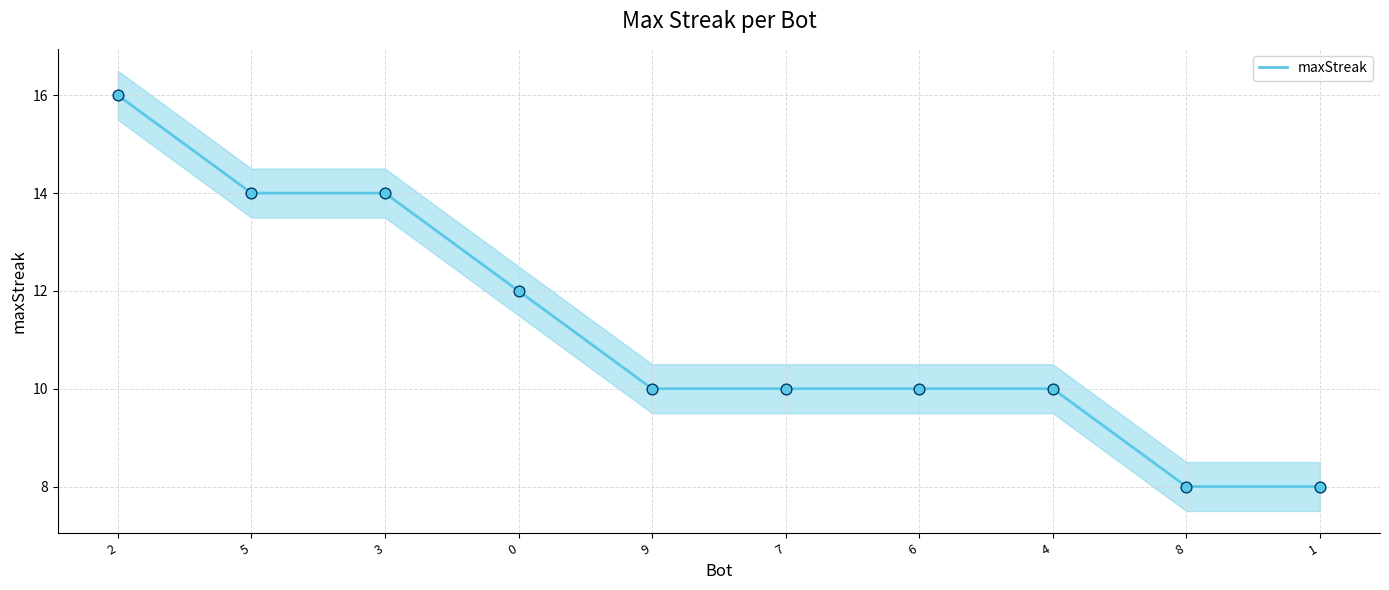

Between 9 and 1, which is larger?

9